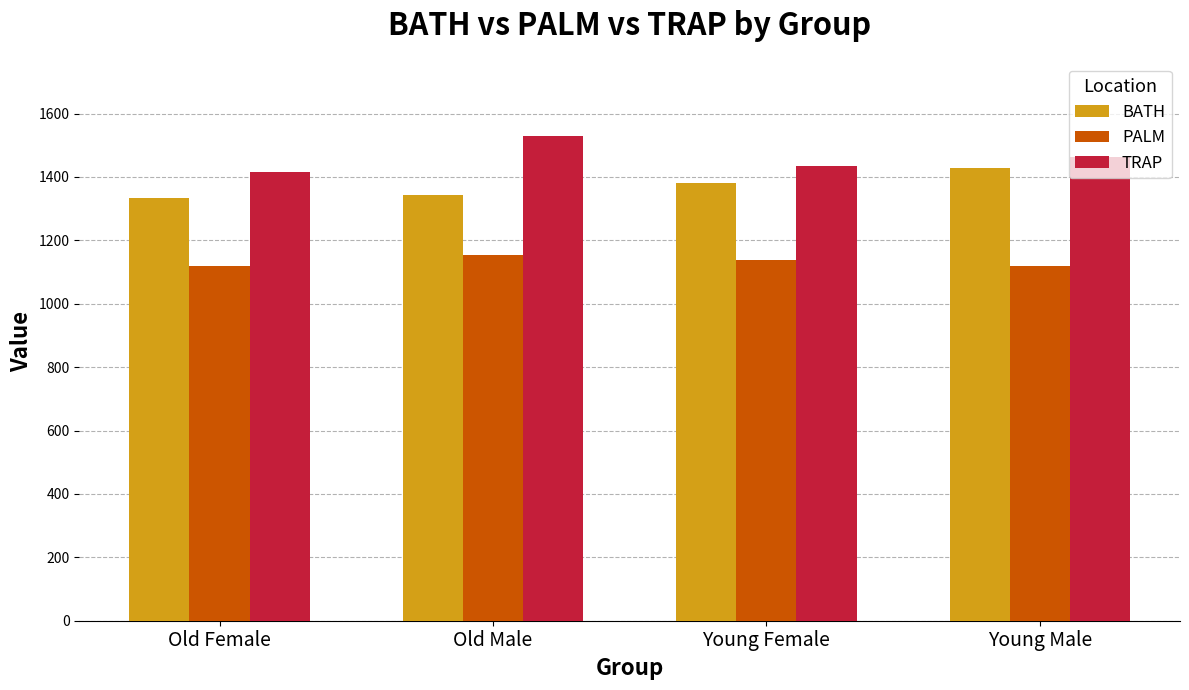

At how many categories does at least one series exceed 1150?

4